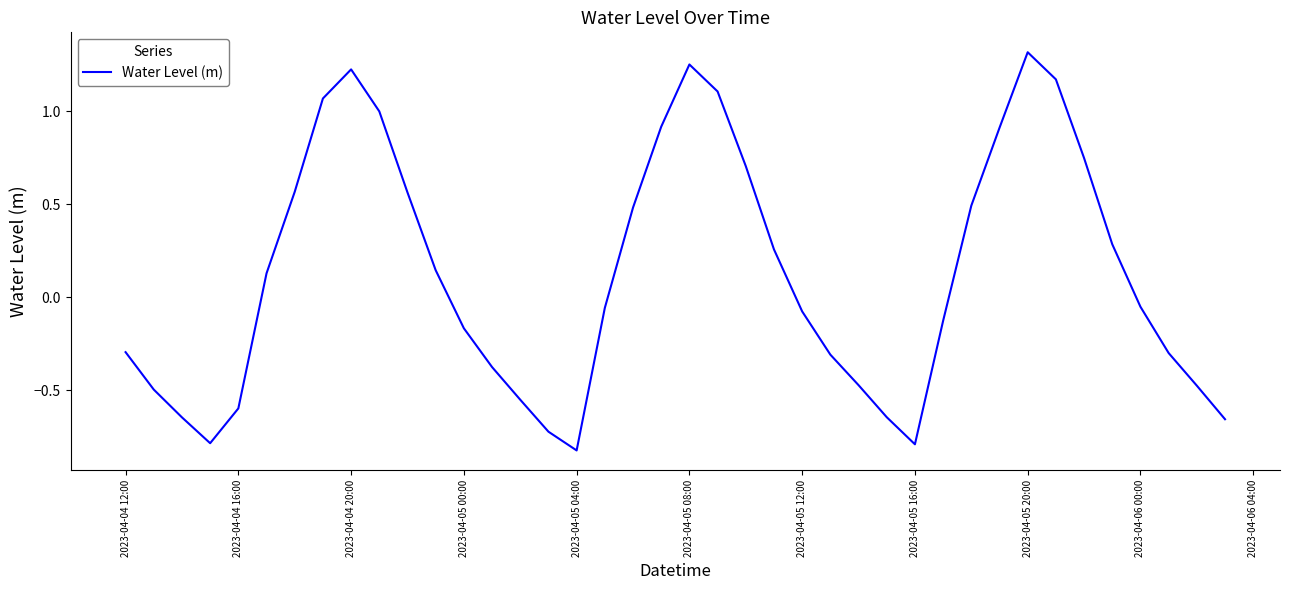

What is the difference between the maximum and minimum values?

2.1